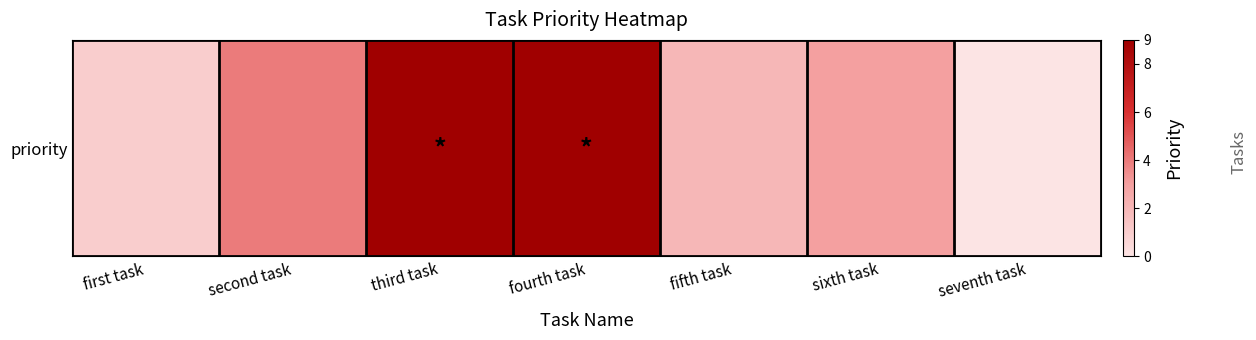

Count the values in the range 1 to 9.

6